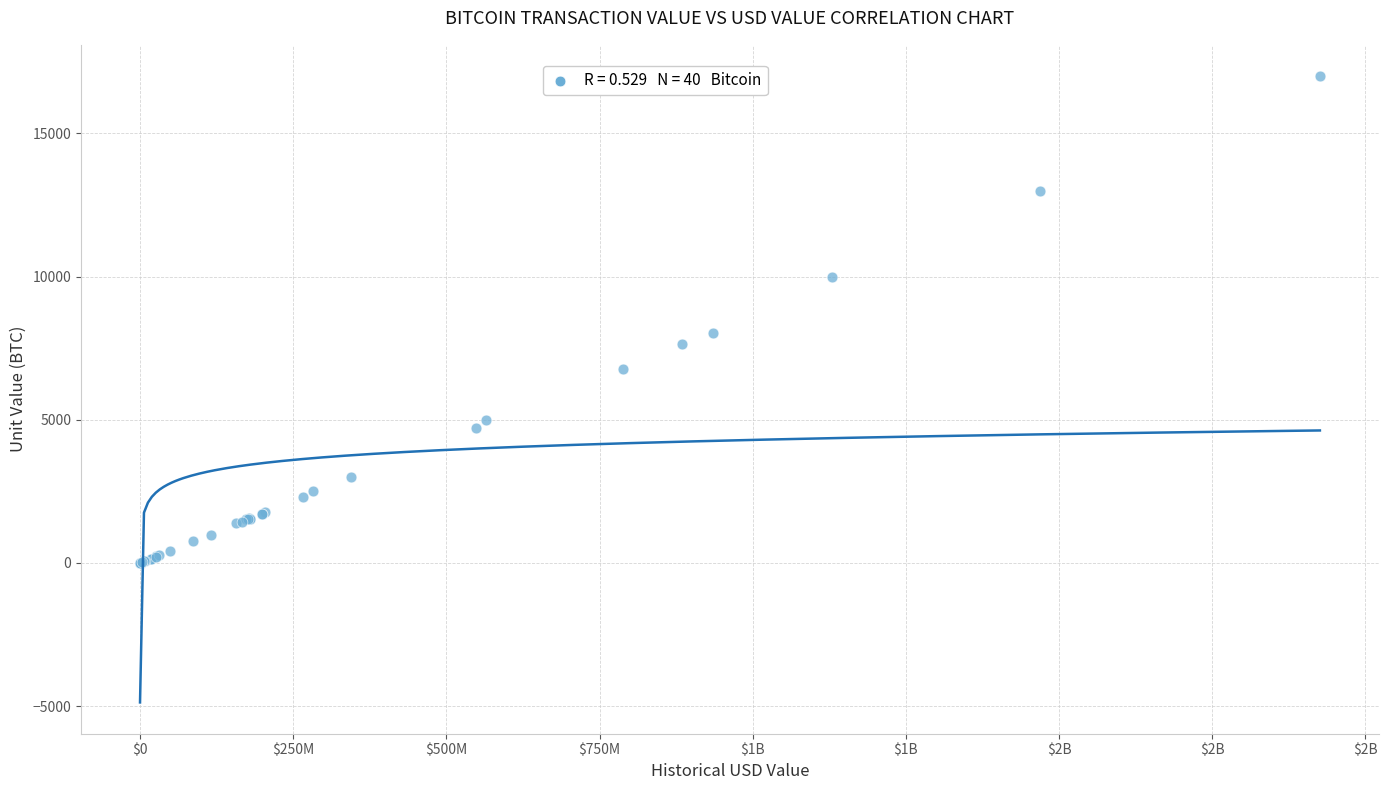

What Y value in the scatter plot is closest to 8500?

8023.2